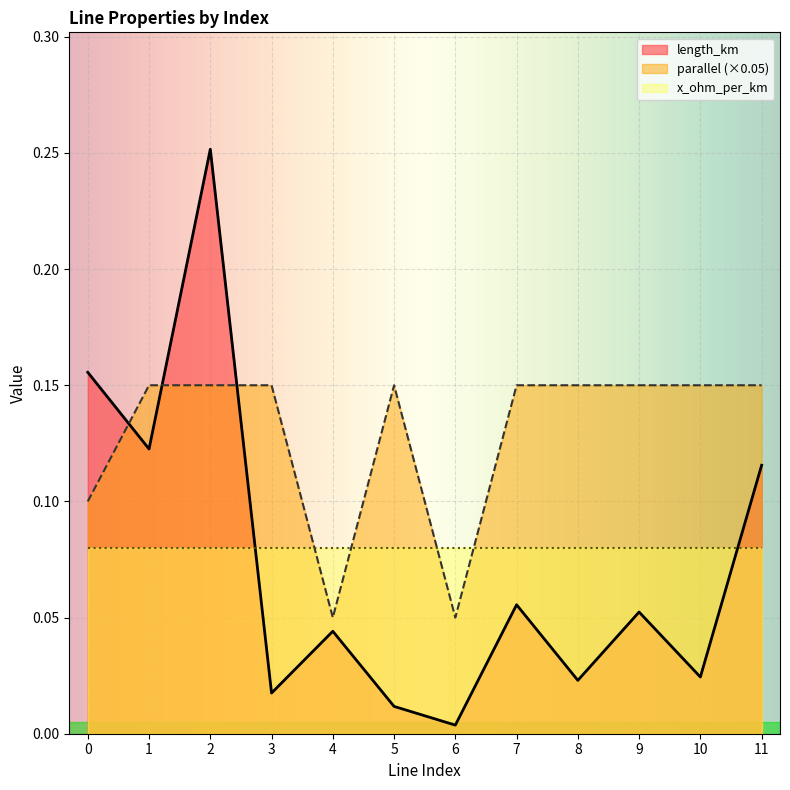

Between which two adjacent categories do parallel and length_km first intersect?

0 and 1